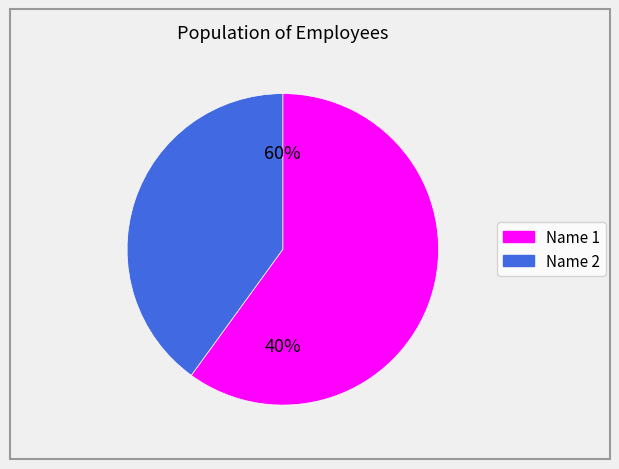

Combined, do Name 1 and Name 2 account for over 50%?

Yes